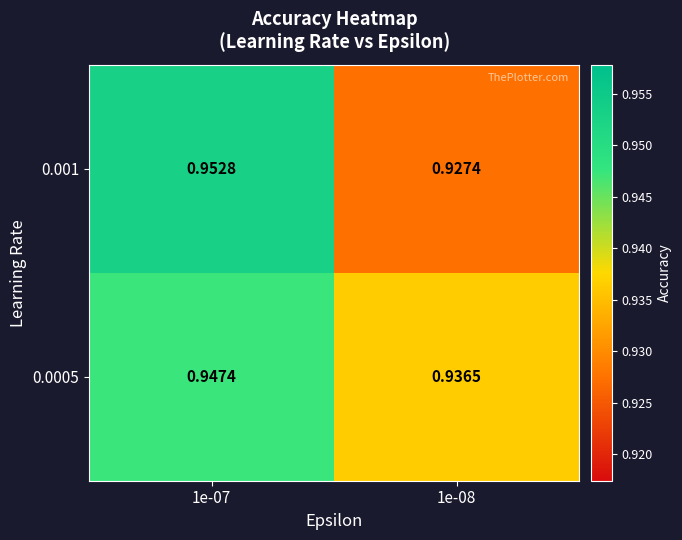

Is the value of 0.0005 at 1e-07 greater than the value of 0.001 at 1e-07?

No